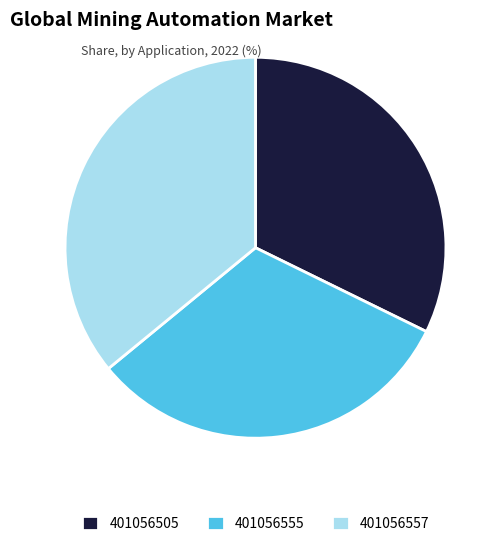

Which category has the biggest portion of the pie?

401056557